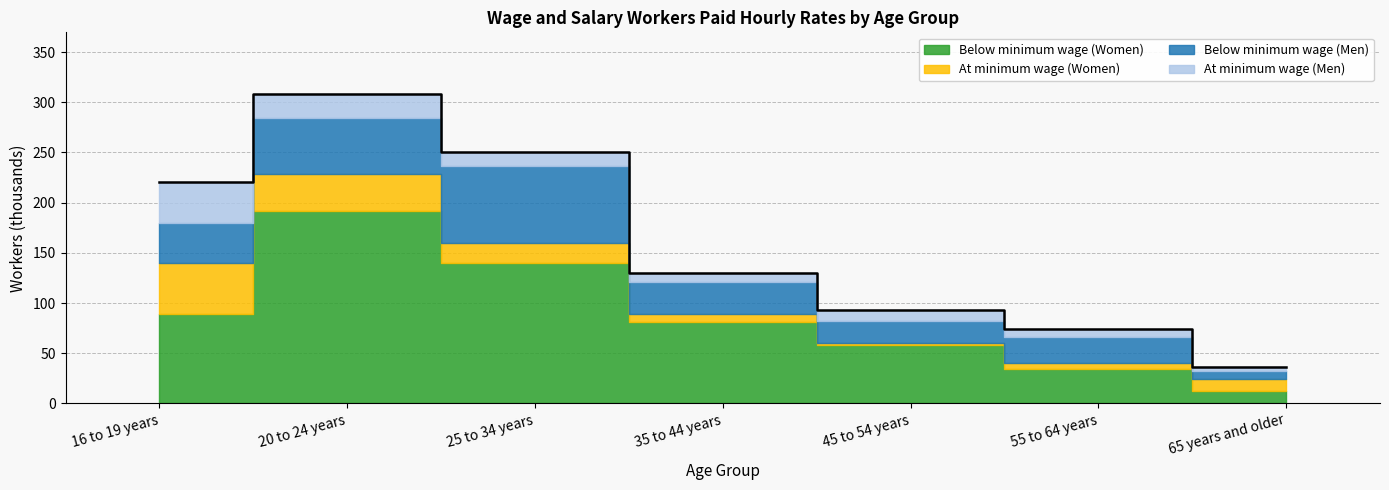

Which category has the lowest value in the At minimum wage (Men) series?

65 years and older